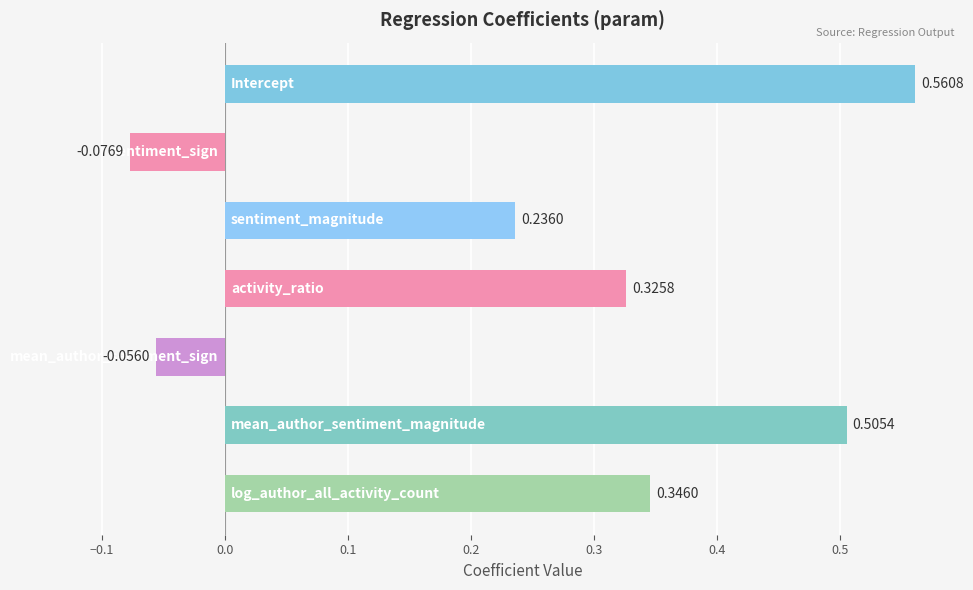

What is the sum of all values?

1.8